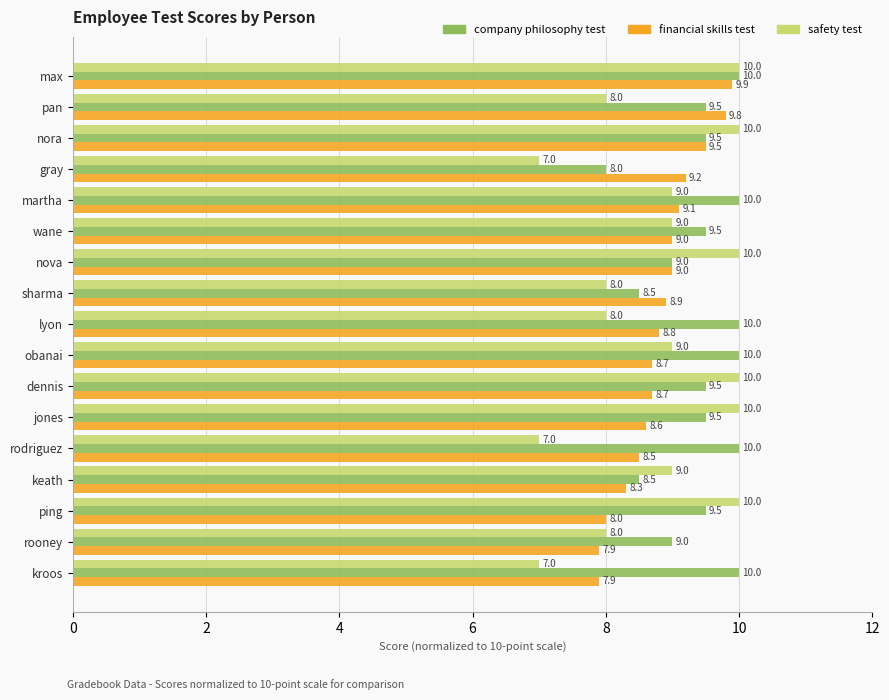

What is the minimum value for company philosophy test?

8.0